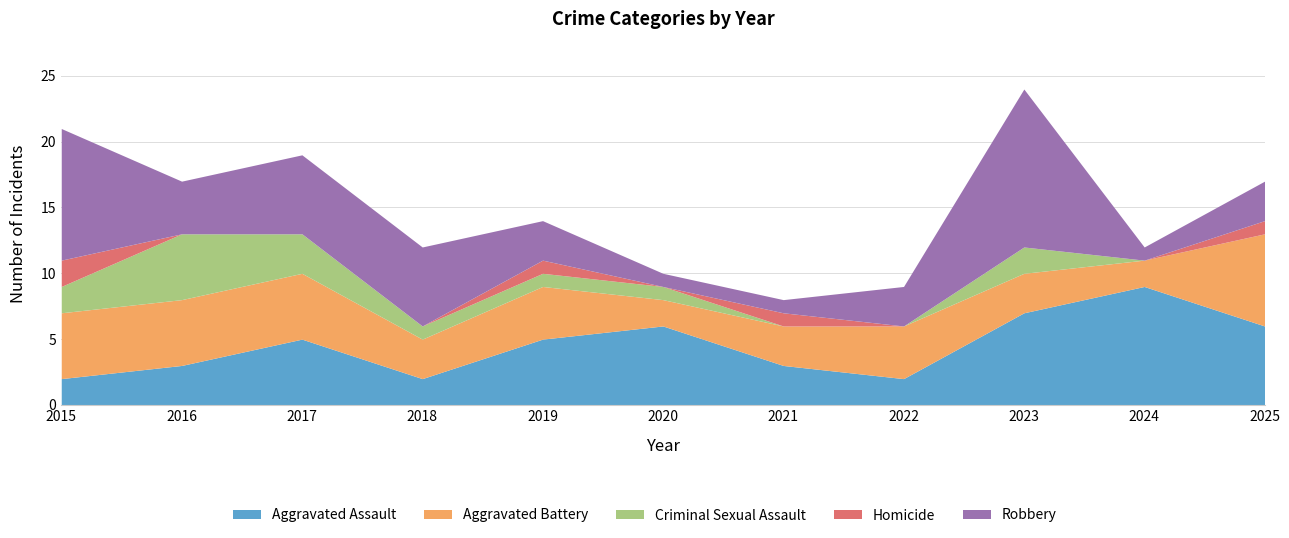

What is the greatest value displayed?

12